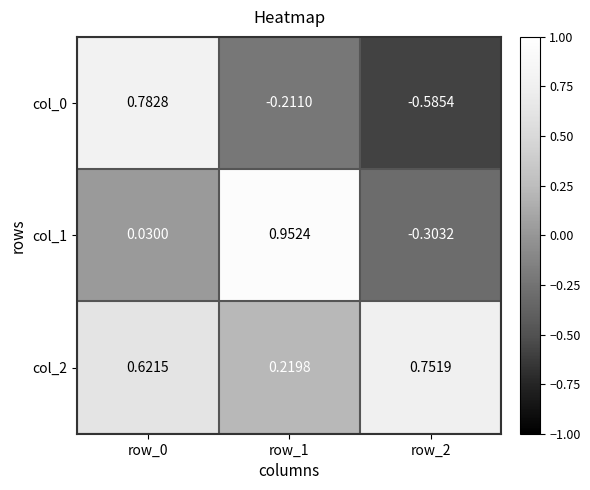

Is the value of col_1 at row_1 greater than the value of col_0 at row_0?

Yes